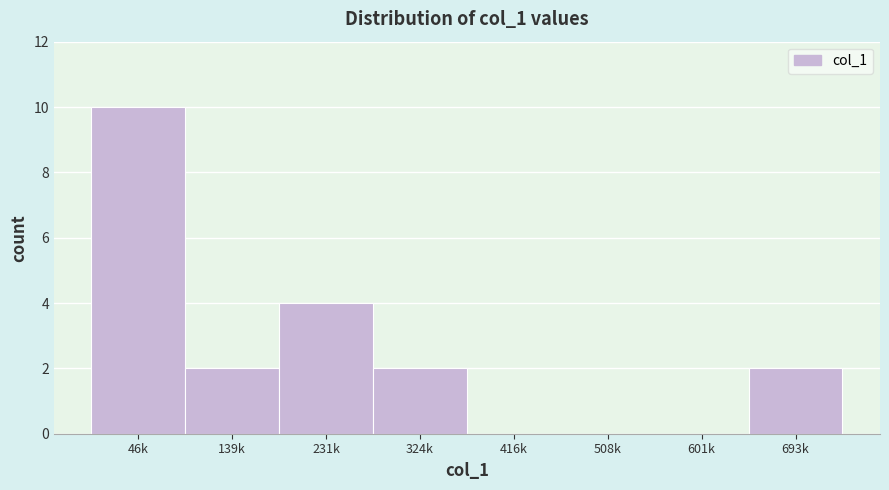

Reading left to right, extract all data points from this chart.

46k=10	139k=2	231k=4	324k=2	416k=0	508k=0	601k=0	693k=2